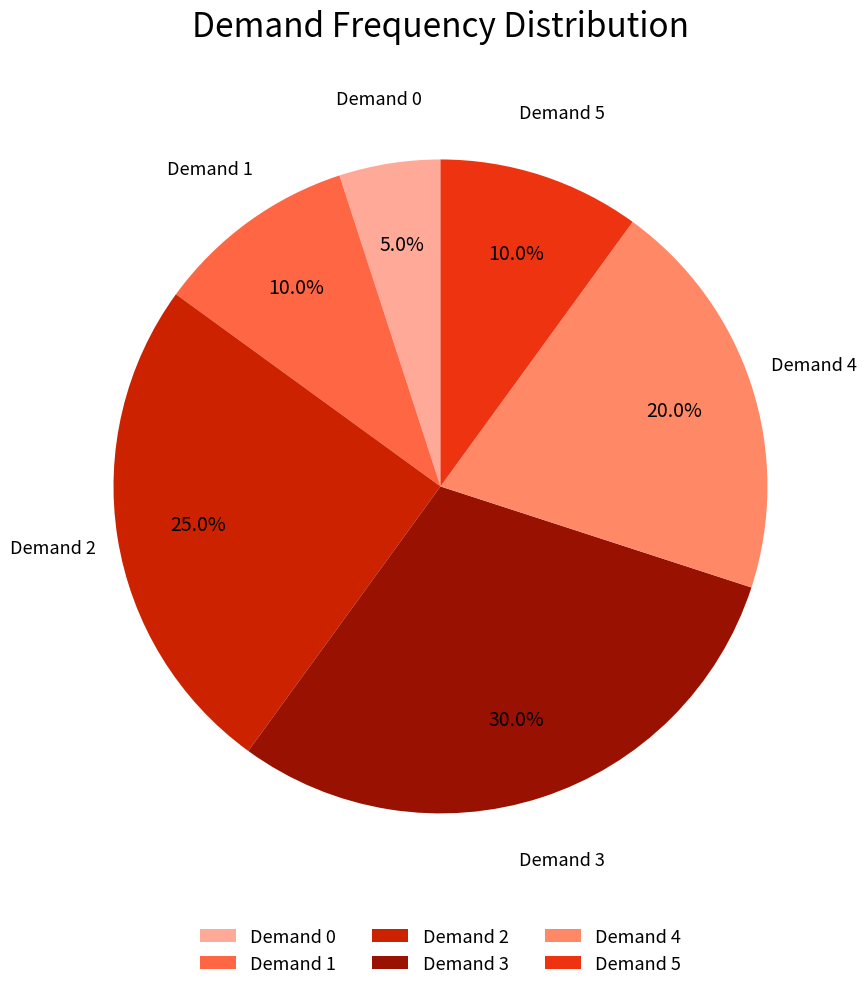

Which slice is the largest?

Demand 3